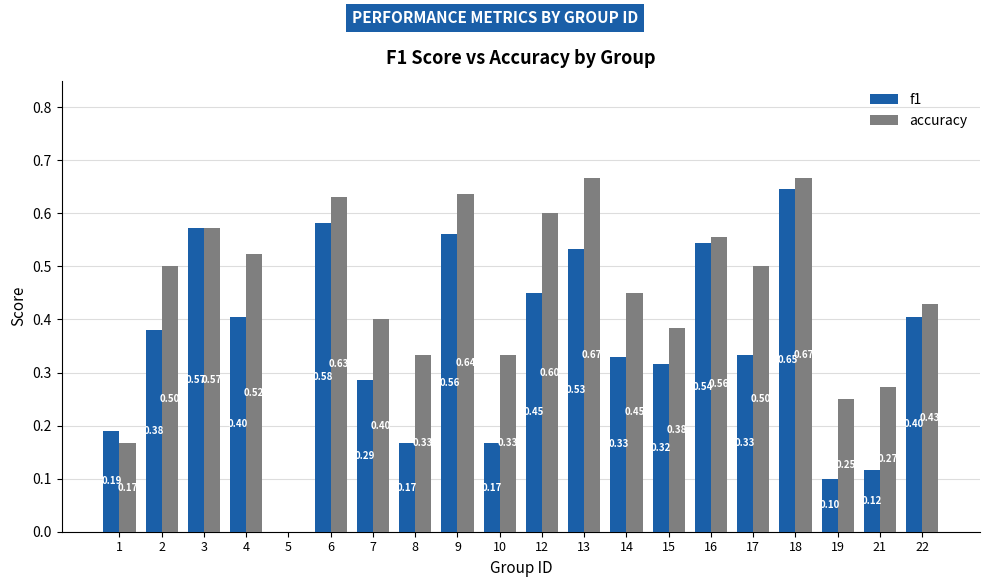

What is the difference between the f1 values at 4 and 16?

0.1